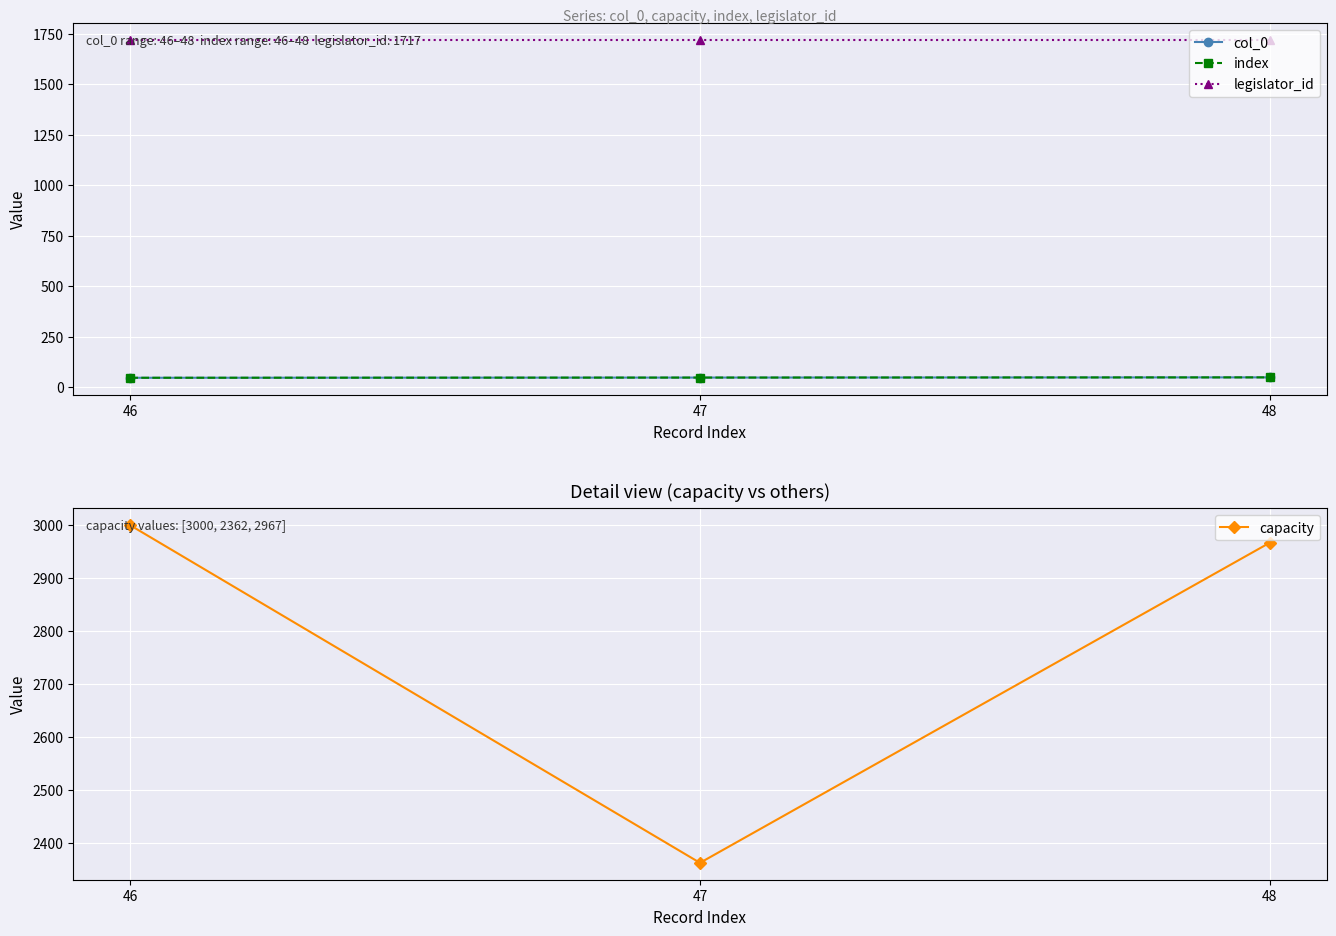

What is the total value across all series at 47?

4173